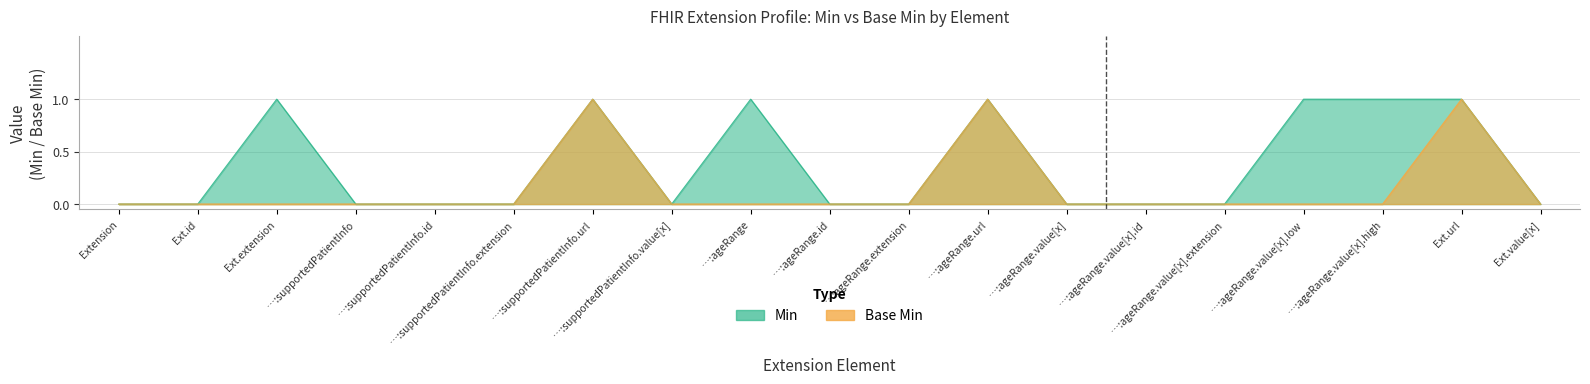

The Min series shows 0 at …:ageRange.value[x].high. True or false?

False